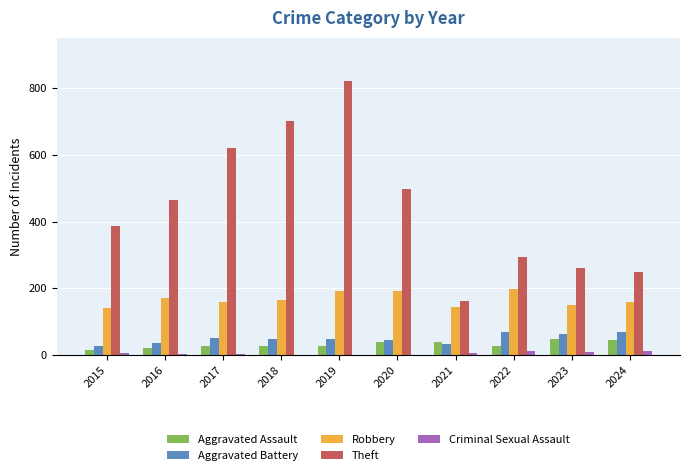

Between 2016 and 2018, which series saw the biggest shift?

Theft